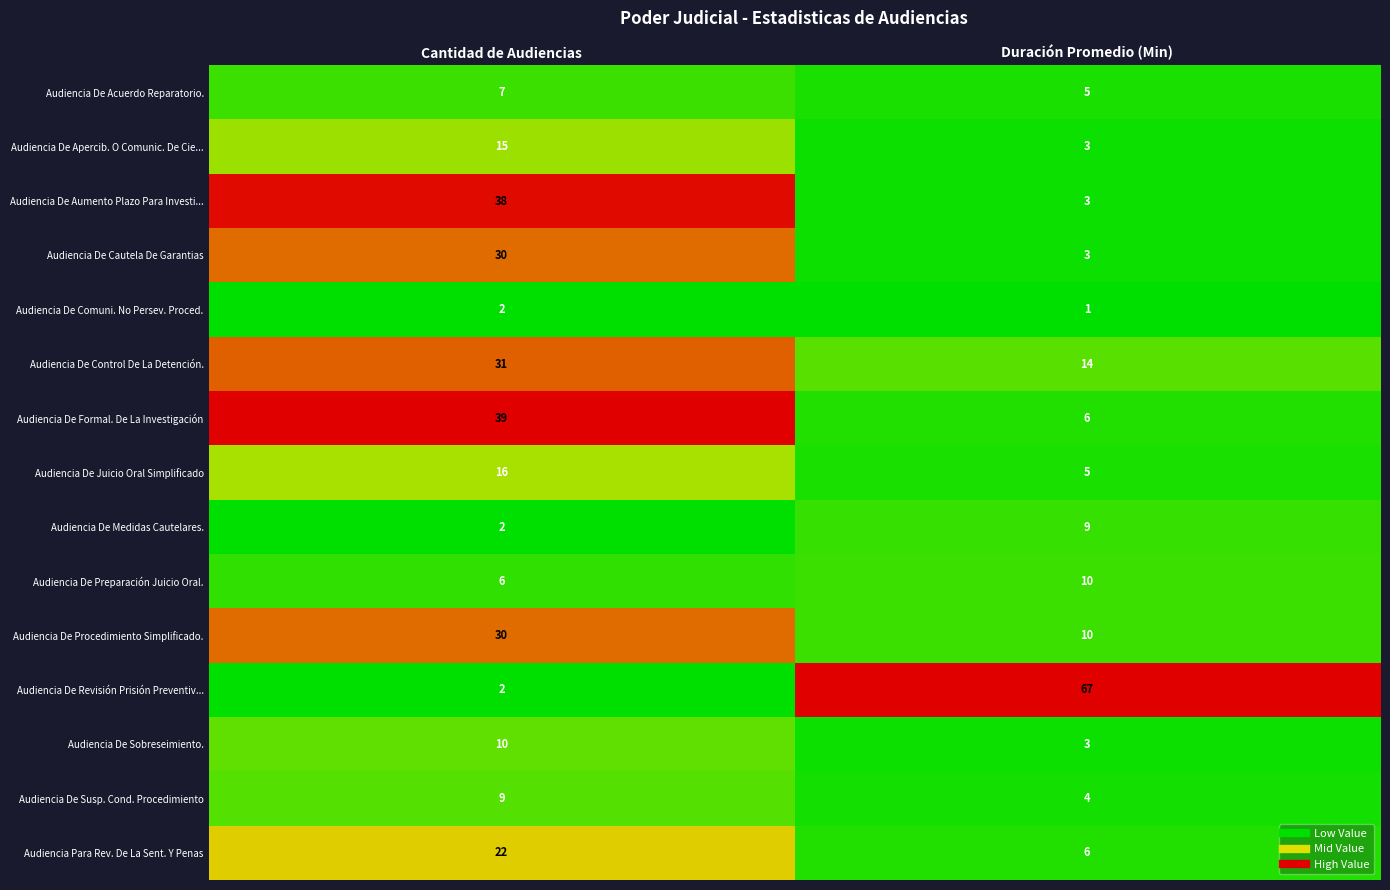

Between Cantidad de Audiencias and Duración Promedio (Min), which series saw the biggest shift?

Audiencia De Revisión Prisión Preventiv...